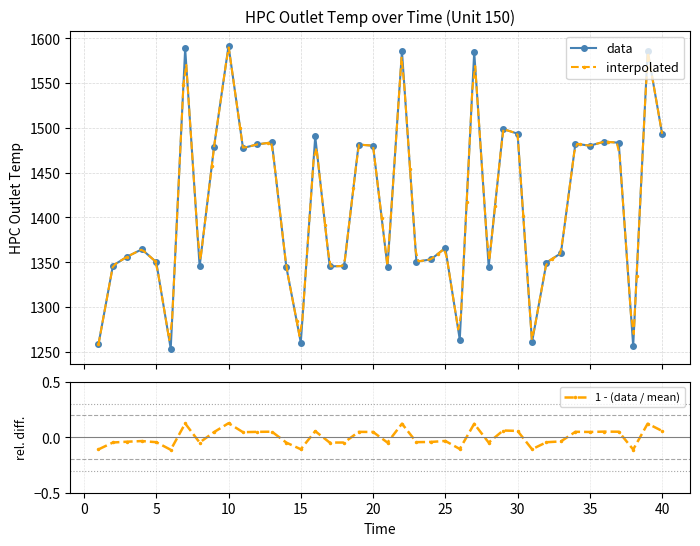

True or false: data has more than 0 interior local peaks.

True